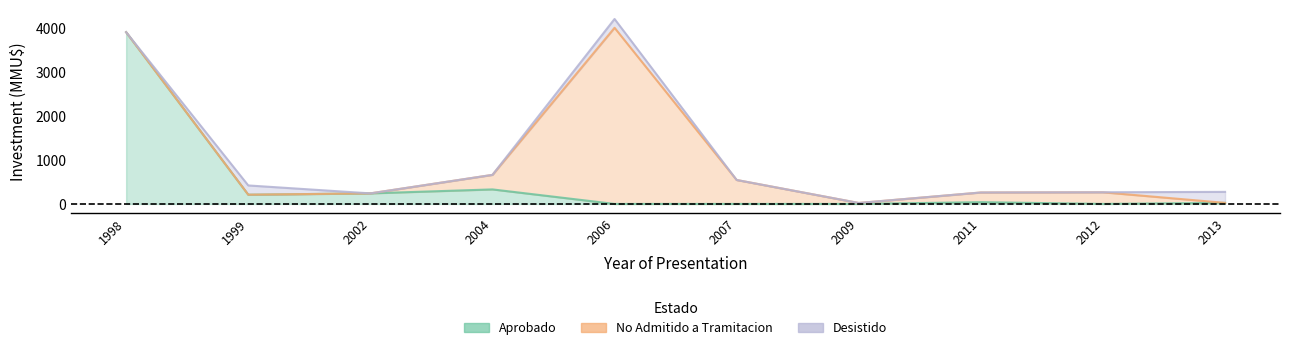

Reading left to right, list all the values displayed in this chart.

Aprobado: 3900	210	240	330	0	0	0	40	0	24
No Admitido a Tramitacion: 0	0	0	330	4000	544	22	220	265	0
Desistido: 0	210	0	0	200	0	0	0	0	250